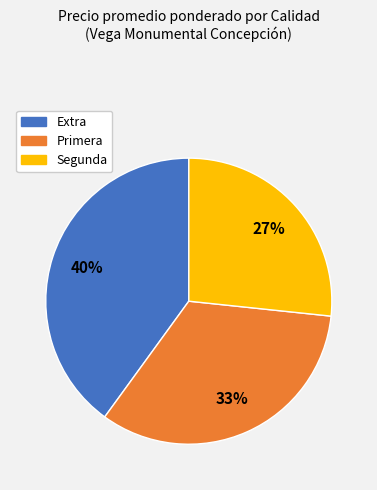

Rank the categories by value from highest to lowest.

Extra, Primera, Segunda